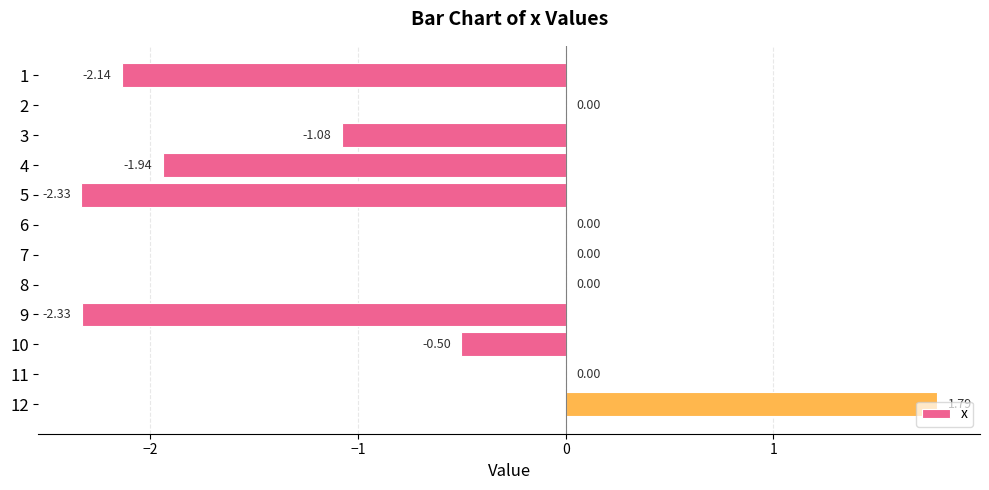

Are the bars grouped side by side (vs. stacked)?

No